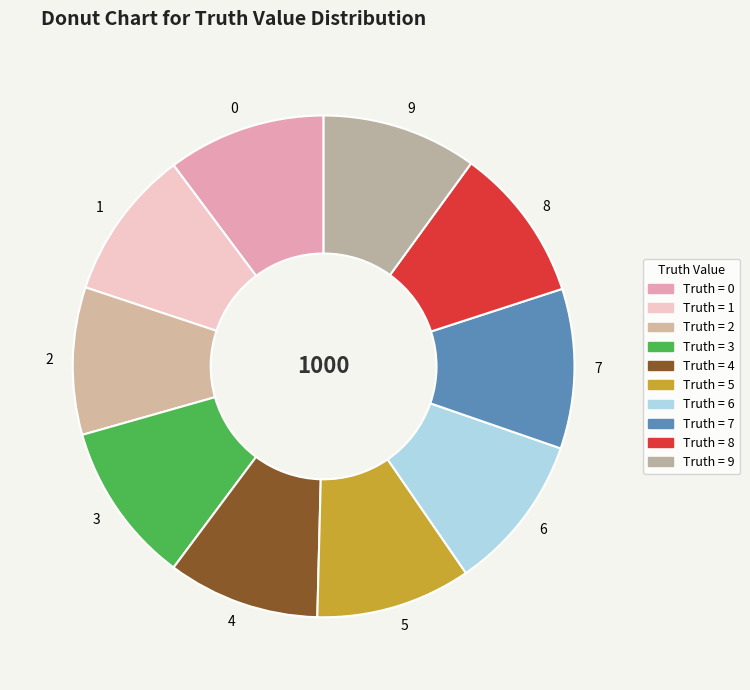

Is it true that 8 is 10% of the pie?

True